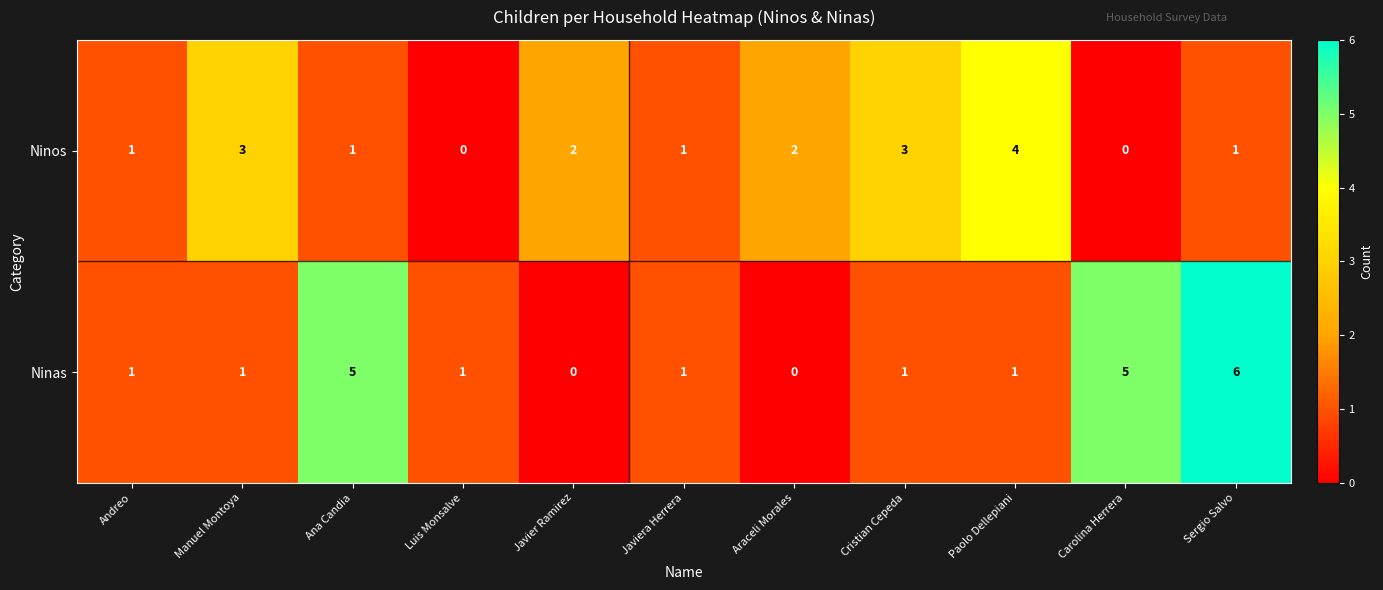

Reading right to left, what are all the values shown in this chart?

Ninos: 1	0	4	3	2	1	2	0	1	3	1
Ninas: 6	5	1	1	0	1	0	1	5	1	1